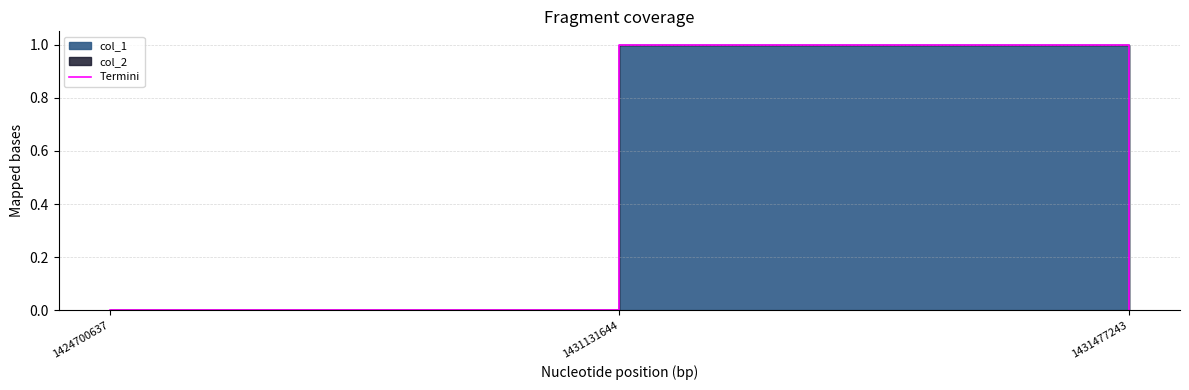

Rank the categories by value from highest to lowest.

1431131644, 1424700637, 1431477243